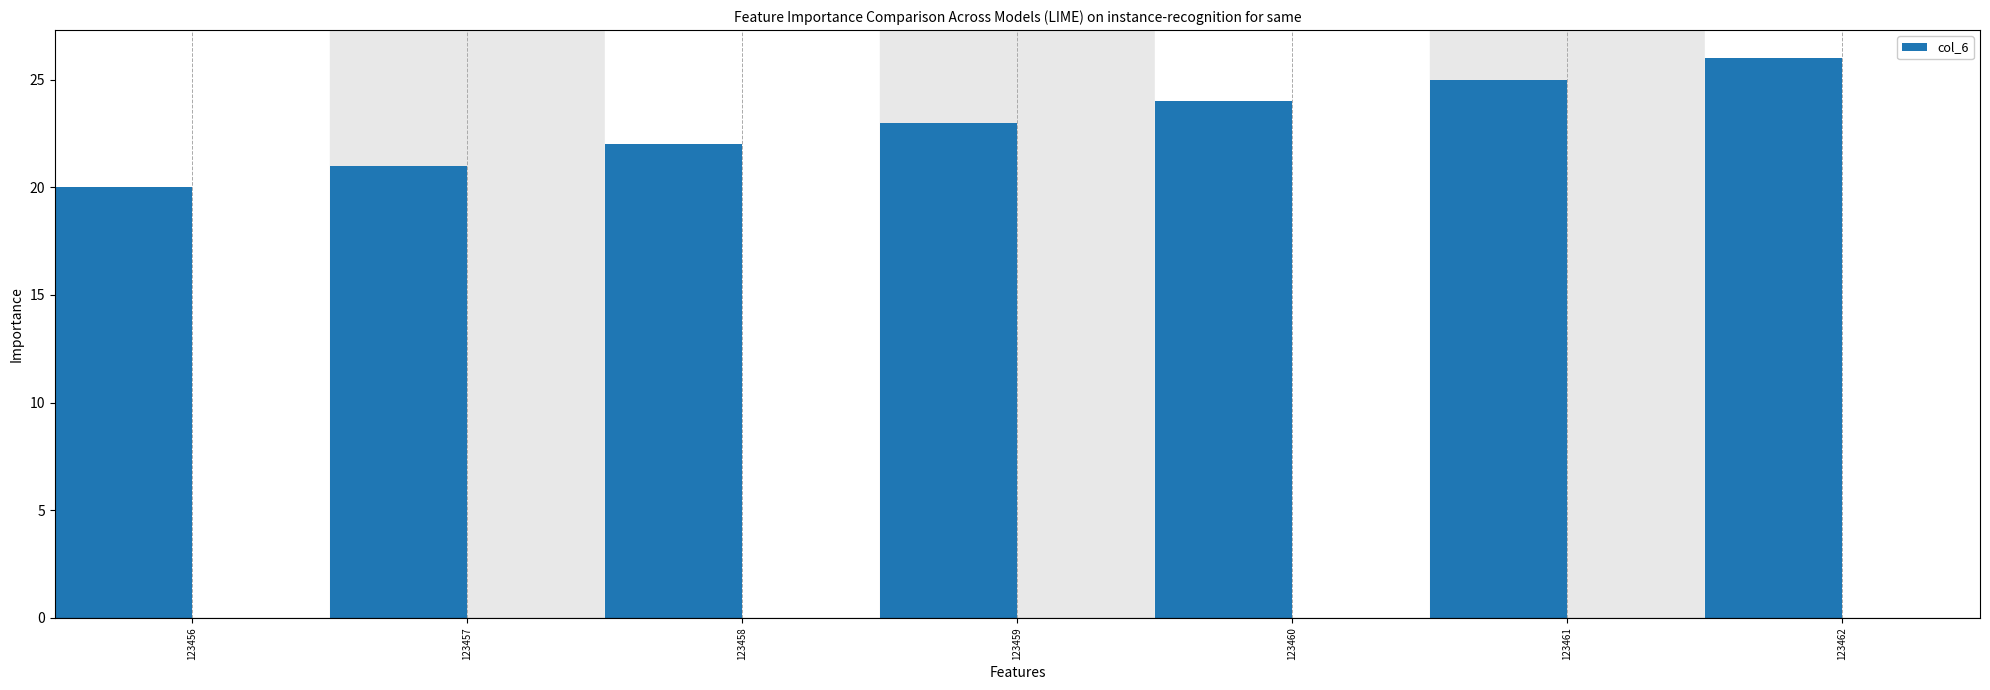

What is the value of the 4th bar from the left?

23